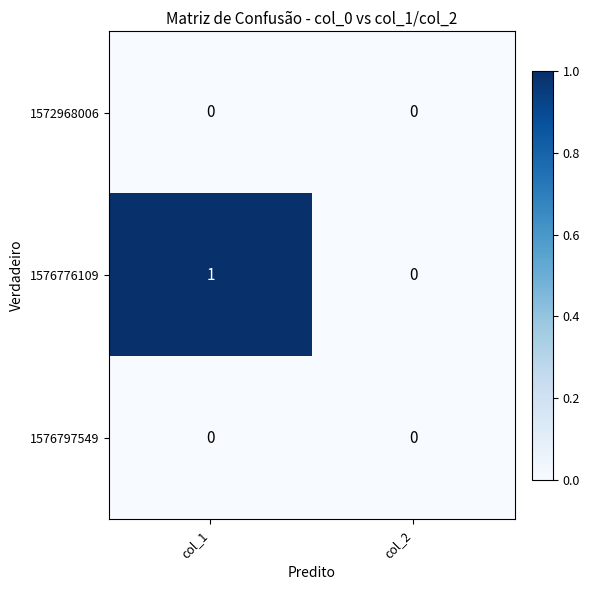

The value of 1576776109 at col_1 is 1. True or false?

True